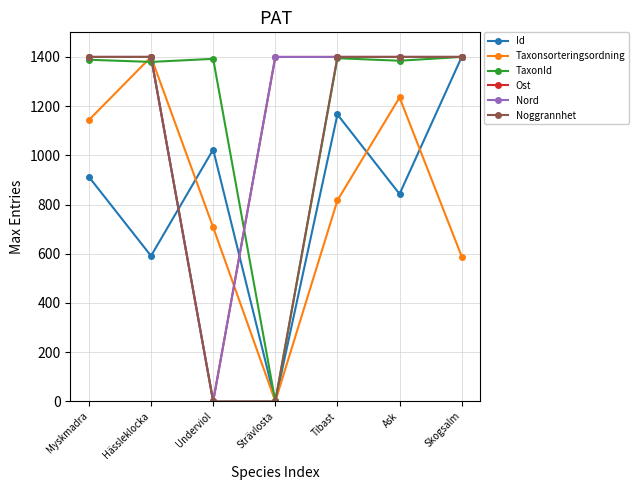

At how many categories does at least one series exceed 1056?

7